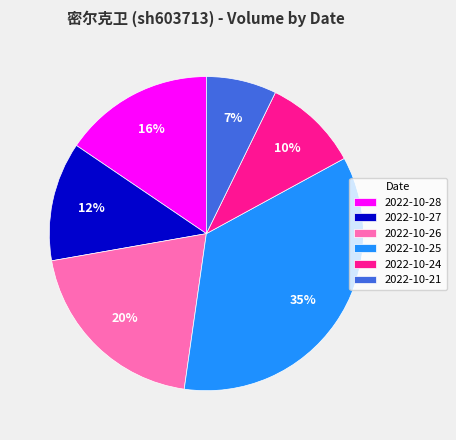

Is it true that 2022-10-21 is 7% of the pie?

True